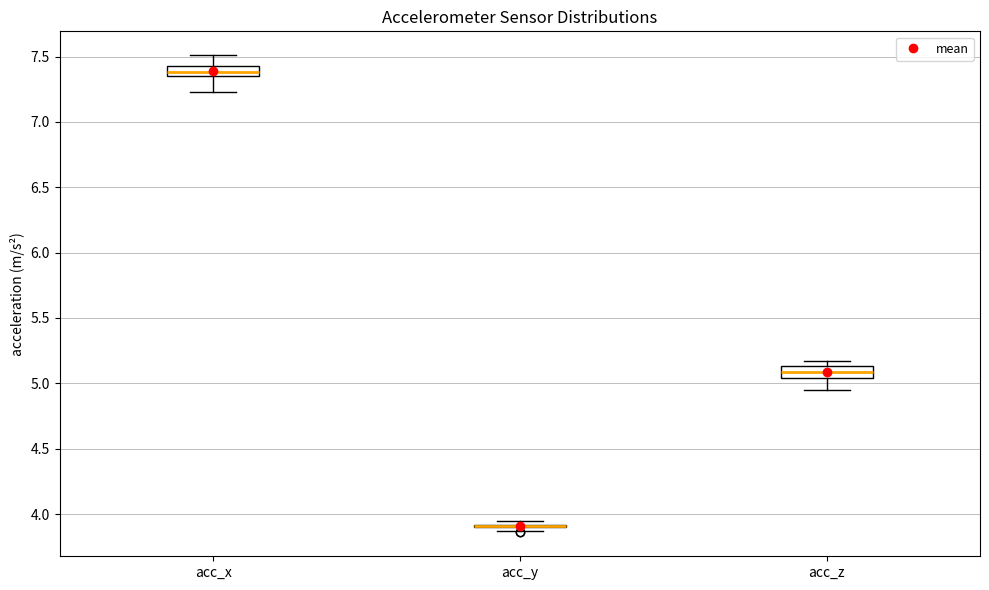

Reading left to right, transcribe this box plot: for each box, give where its median line is, the range the box spans, and where its two whiskers end, as read against the y-axis. The values are not printed on the chart, so give them approximately, as read against the axis.

acc_x: median 7.40, box 7.35 to 7.45, whiskers 7.25 to 7.50
acc_y: box collapsed to a line at 3.90, whiskers 3.85 to 3.95
acc_z: median 5.10, box 5.05 to 5.15, whiskers 4.95 to 5.15 (just above the box's upper edge)